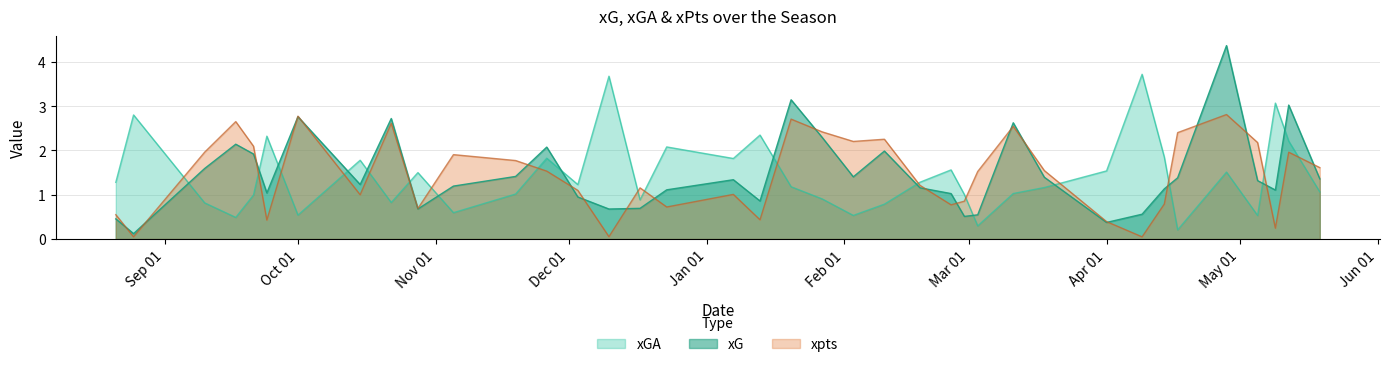

Which series ends up on top after the final intersection of xG and xpts?

xpts